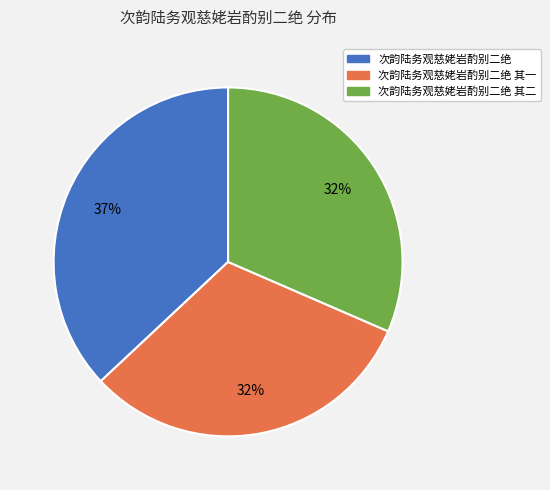

To the nearest percent, what is the average slice percentage?

33%